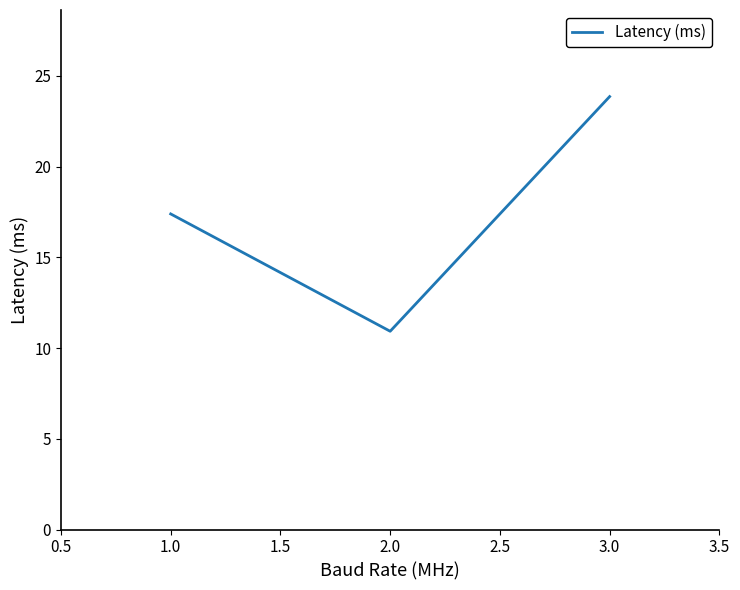

How many series are shown in this chart?

1